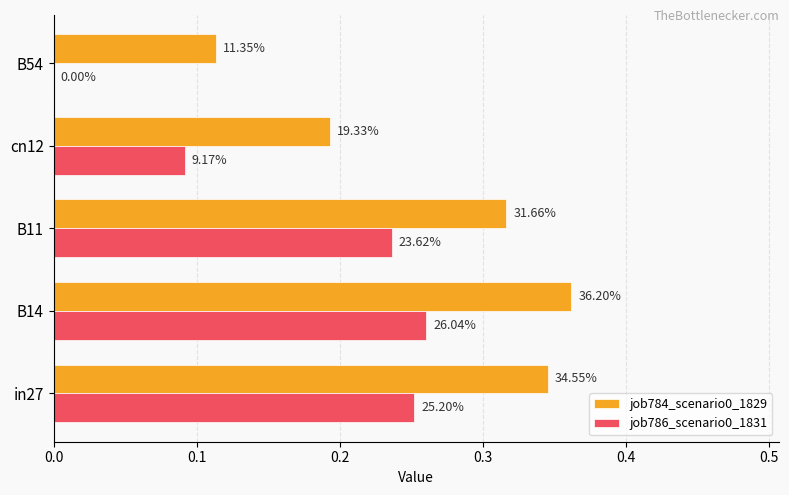

What are all the series names shown in the legend?

job784_scenario0_1829, job786_scenario0_1831